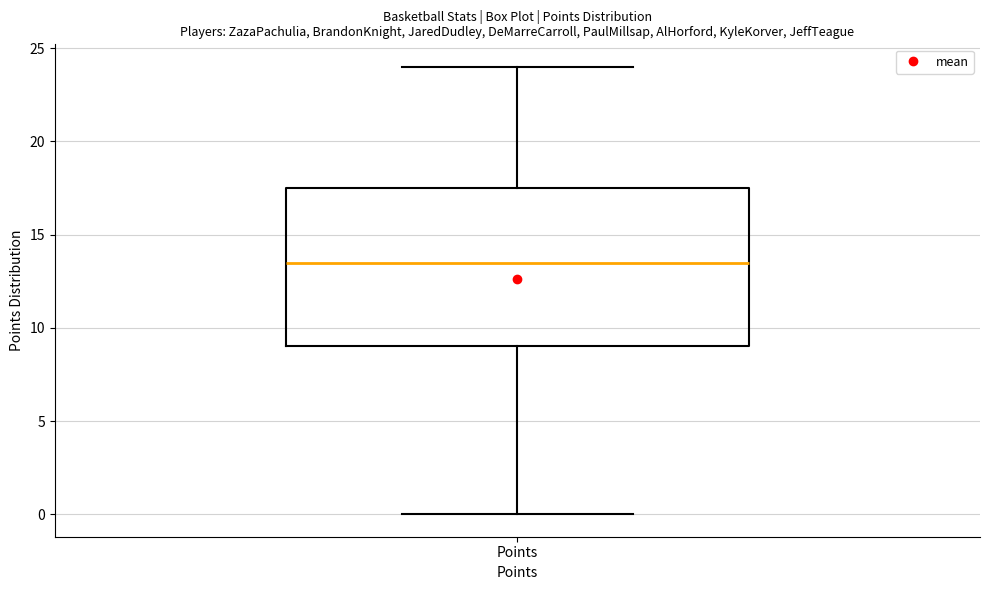

Where is the lower edge of the box for Points on the y-axis? The values are not printed on the chart, so give them approximately, as read against the axis.

9.0